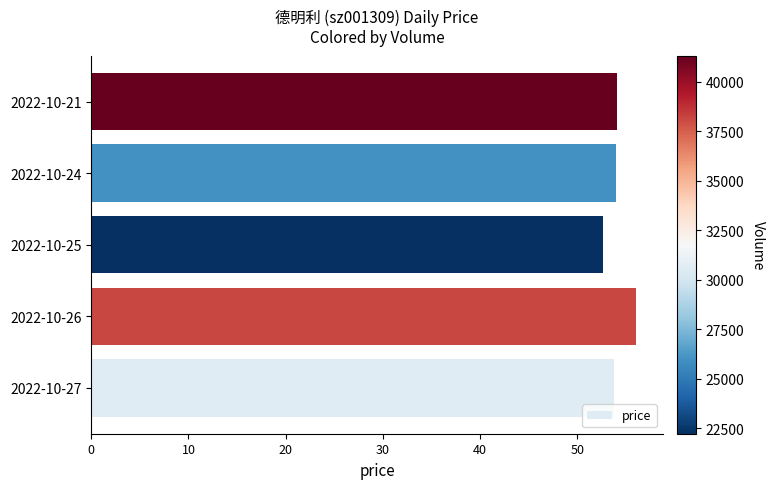

Which has a higher value, 2022-10-21 or 2022-10-26?

2022-10-26